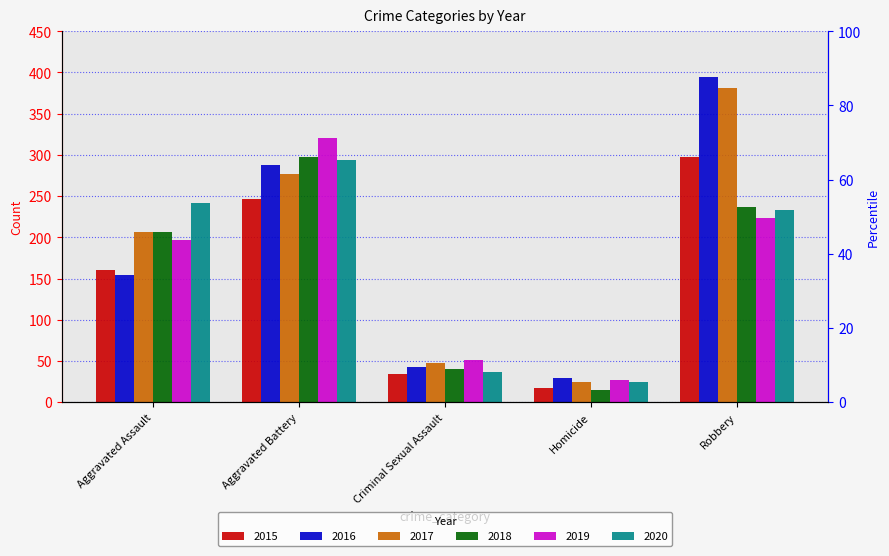

Reading left to right, list all the values displayed in this chart.

2015: 160	246	34	17	297
2016: 154	288	43	29	394
2017: 207	277	47	24	381
2018: 206	297	40	15	237
2019: 197	321	51	27	224
2020: 242	294	36	24	233